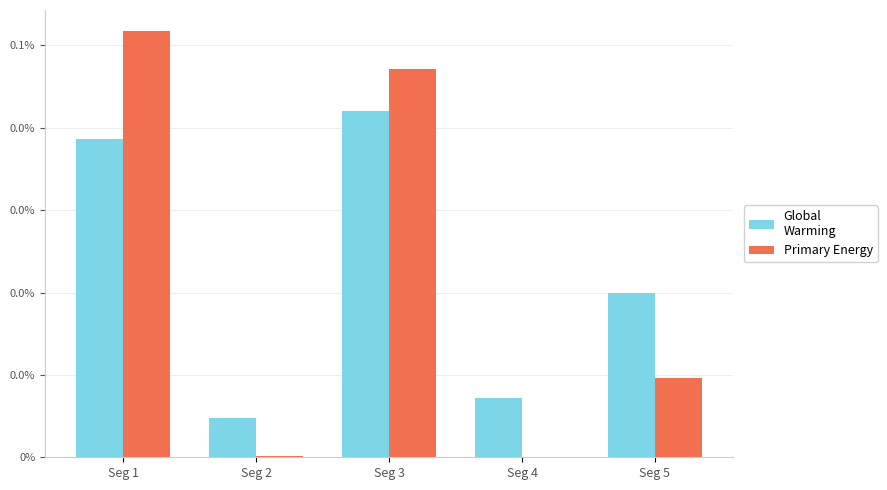

Which has a higher value, Seg 2 or Seg 3?

Seg 3